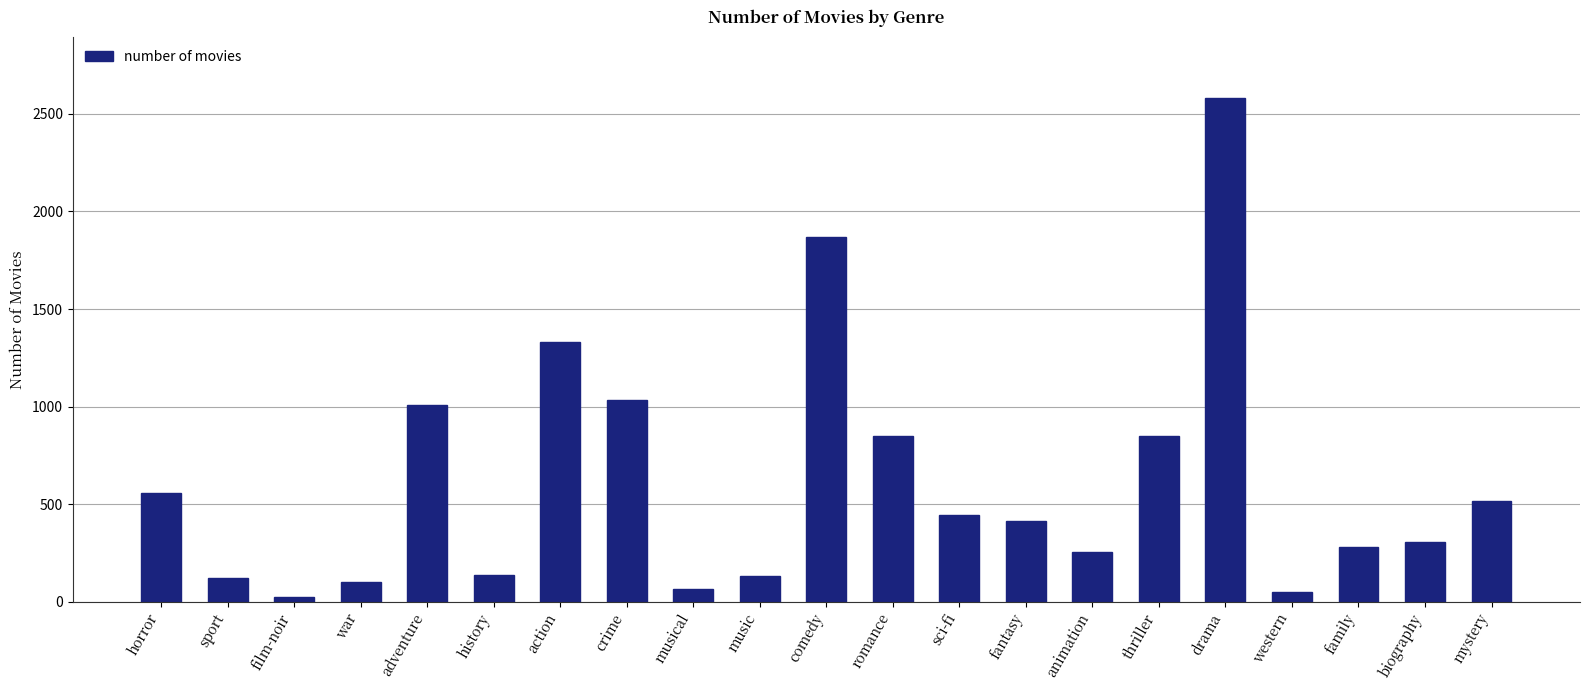

The value at romance is 849. True or false?

True